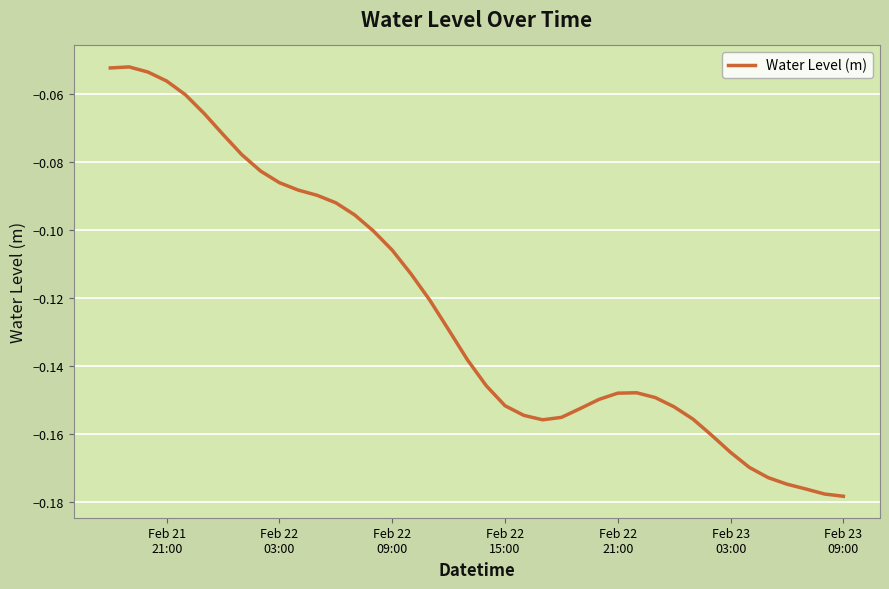

Reading right to left, transcribe all the data shown in this chart.

-0.2	-0.2	-0.2	-0.2	-0.2	-0.2	-0.2	-0.2	-0.2	-0.2	-0.1	-0.1	-0.1	-0.1	-0.2	-0.2	-0.2	-0.2	-0.2	-0.1	-0.1	-0.1	-0.1	-0.1	-0.1	-0.1	-0.1	-0.1	-0.1	-0.1	-0.1	-0.1	-0.1	-0.1	-0.1	-0.1	-0.1	-0.1	-0.1	-0.1